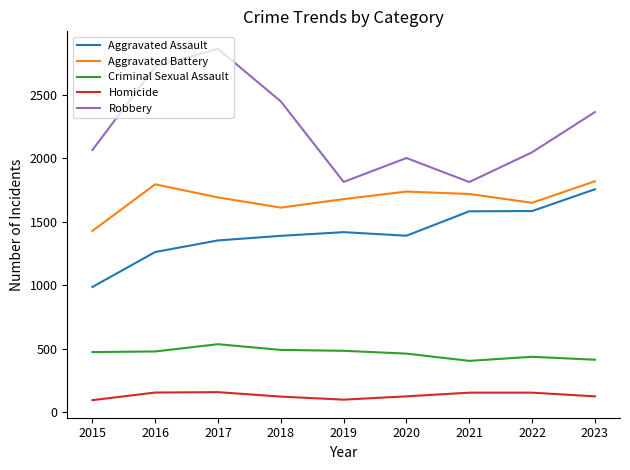

At which category does Aggravated Assault reach its first local peak?

2019